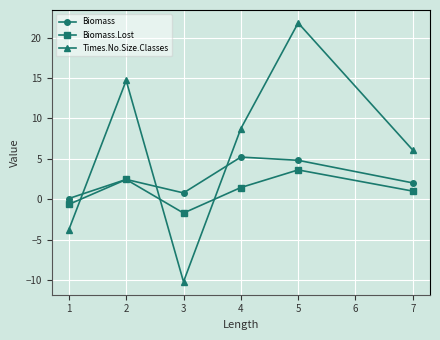

In Biomass.Lost, how many points are lower than both neighbors (excluding endpoints)?

1